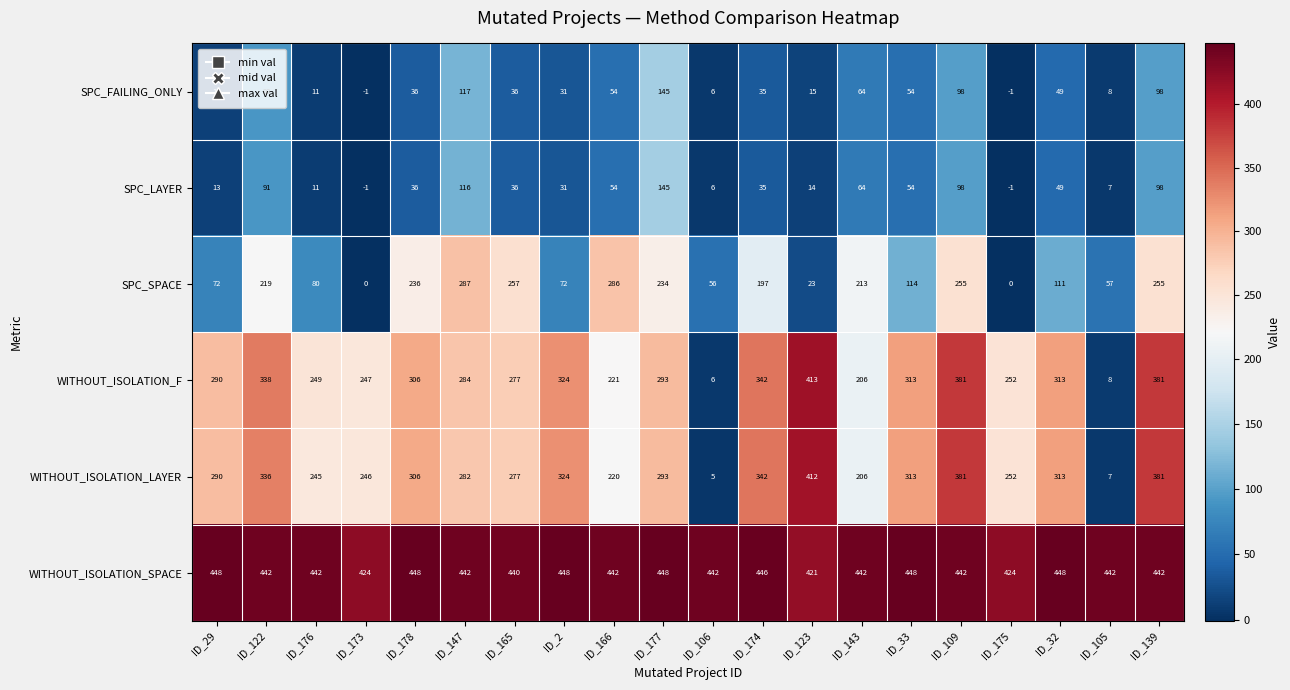

True or false: SPC_LAYER has a value of 46 at ID_122.

False